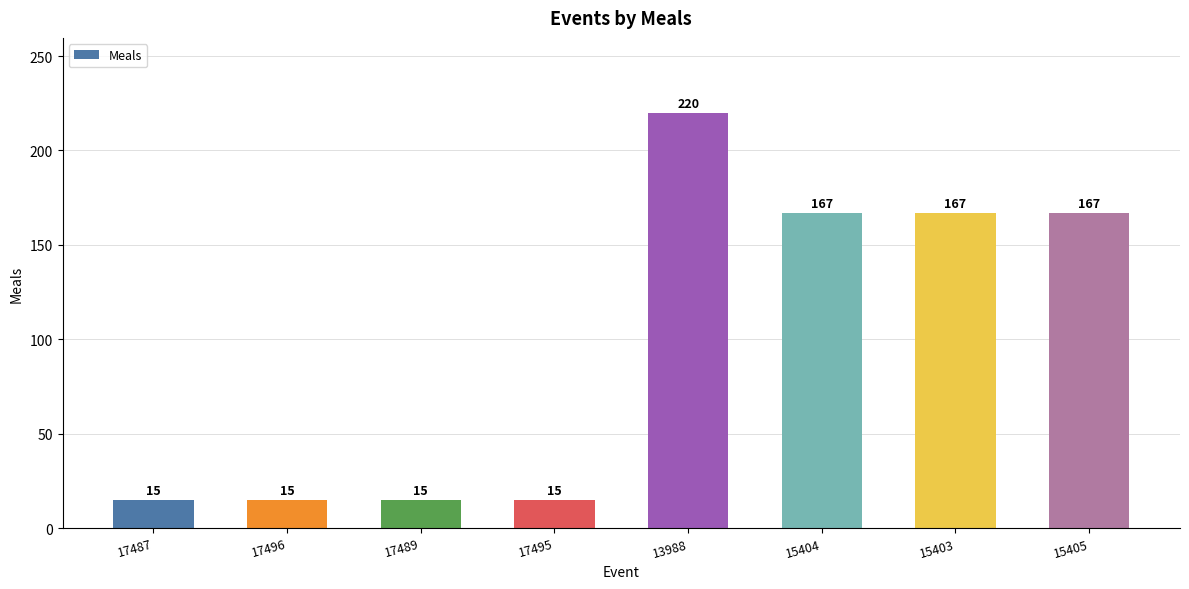

What is the label of the 6th bar from the left?

15404